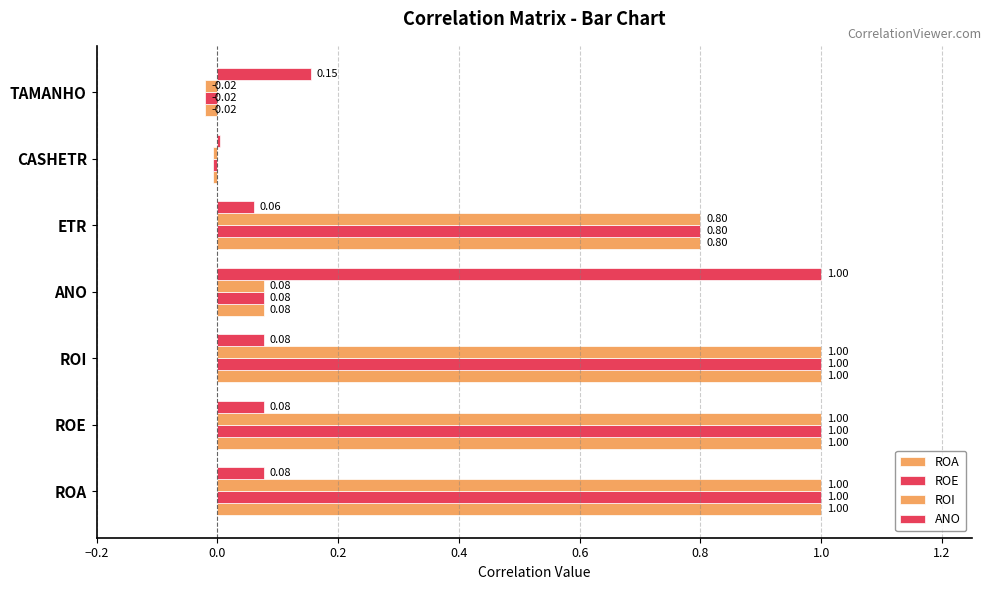

How many distinct data groups are displayed?

4